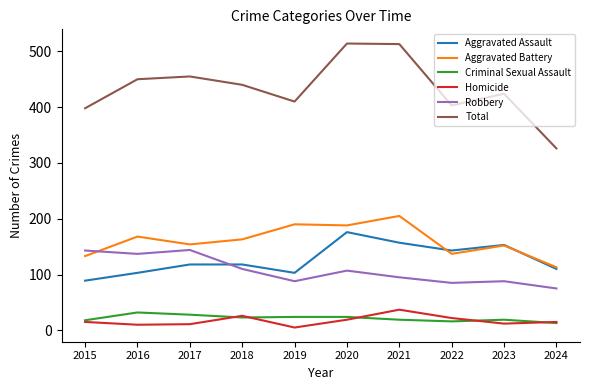

True or false: Criminal Sexual Assault has a value of 24 at 2019.

True